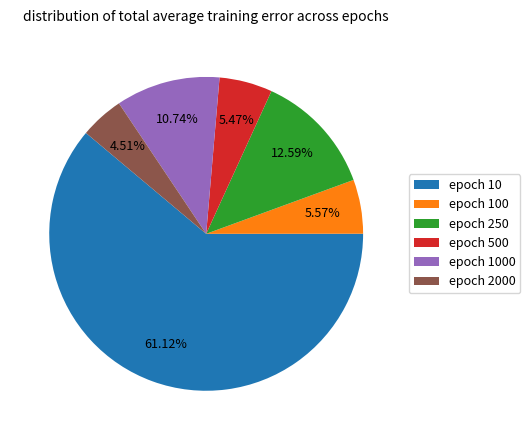

Do epoch 2000 and epoch 500 together represent more than half of the pie?

No